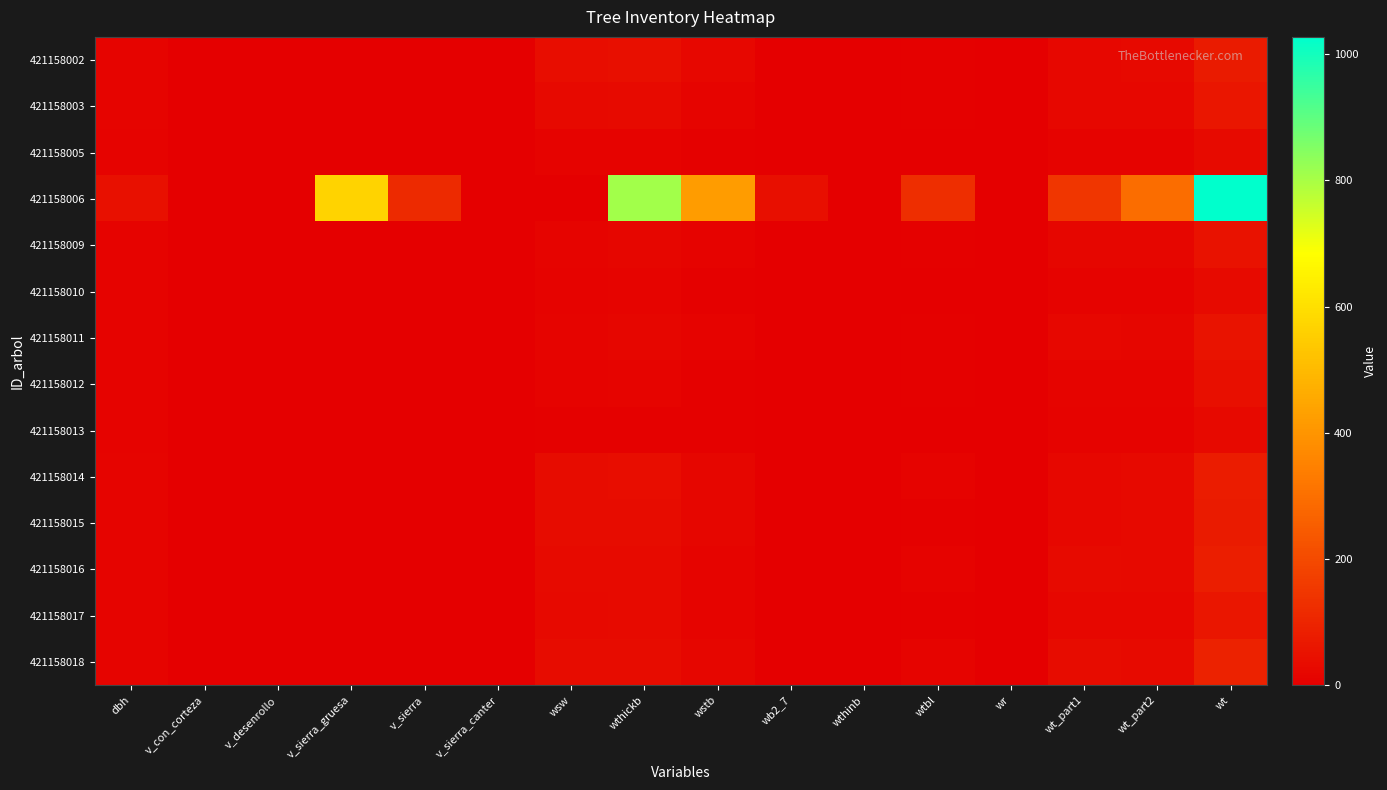

Between wt_part2 and wt, which series saw the biggest shift?

421158006